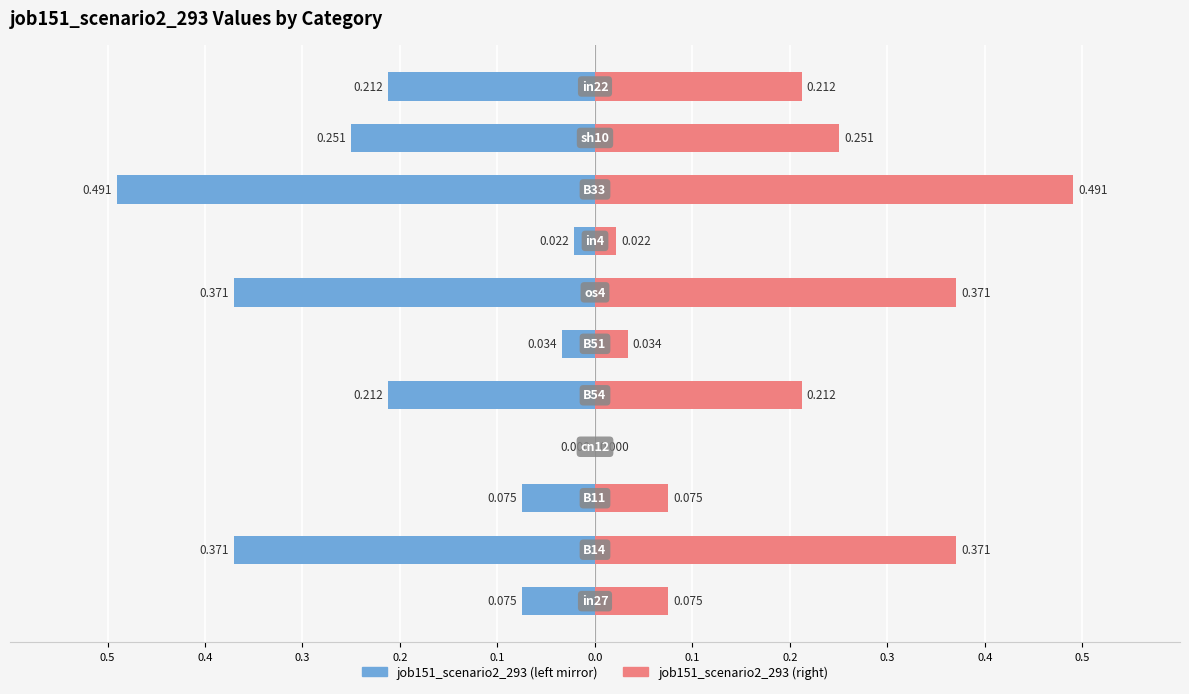

What is the value of the 2nd bar from the left?

0.4